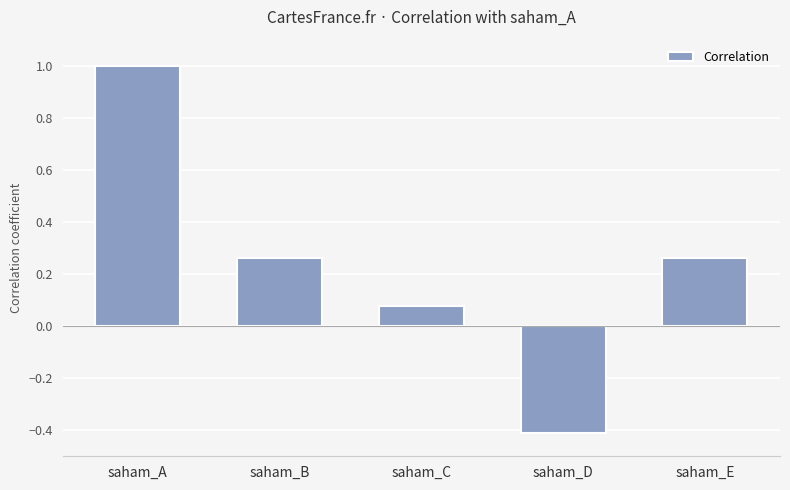

The chart shows a value of 1.0 at saham_A. True or false?

True